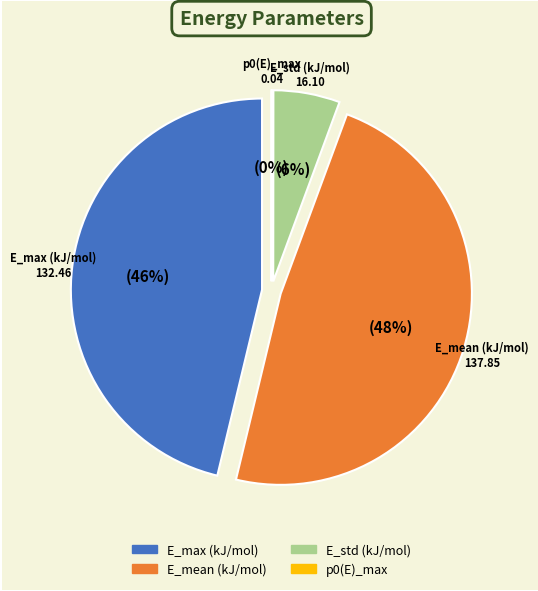

Which slice is the largest?

E_mean (kJ/mol)